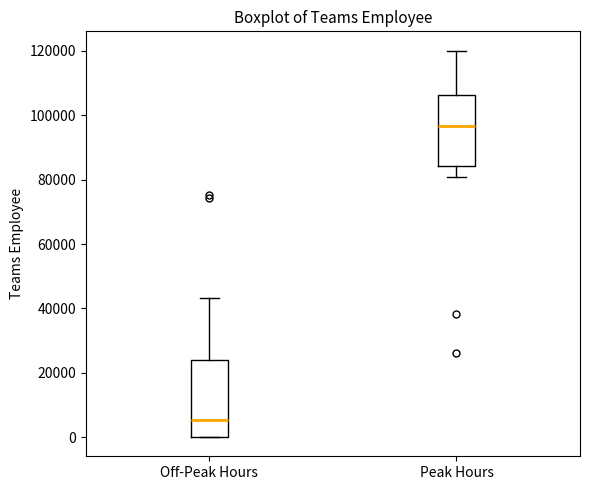

Reading left to right, read every box against the y-axis: the position of its median line, the range the box covers, and the ends of its whiskers. The values are not printed on the chart, so give them approximately, as read against the axis.

Off-Peak Hours: median 6000, box 0 to 24000, whiskers 0 to 44000
Peak Hours: median 96000, box 84000 to 106000, whiskers 80000 to 120000